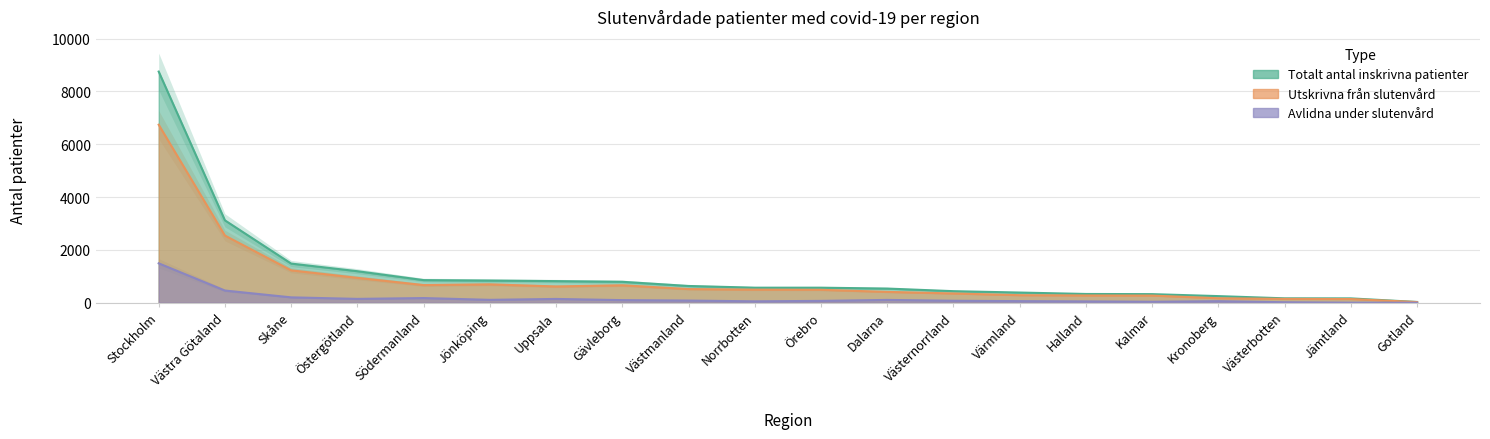

List the labels in order of Totalt antal inskrivna patienter value, largest first.

Stockholm, Västra Götaland, Skåne, Östergötland, Södermanland, Jönköping, Uppsala, Gävleborg, Västmanland, Norrbotten, Örebro, Dalarna, Västernorrland, Värmland, Halland, Kalmar, Kronoberg, Västerbotten, Jämtland, Gotland